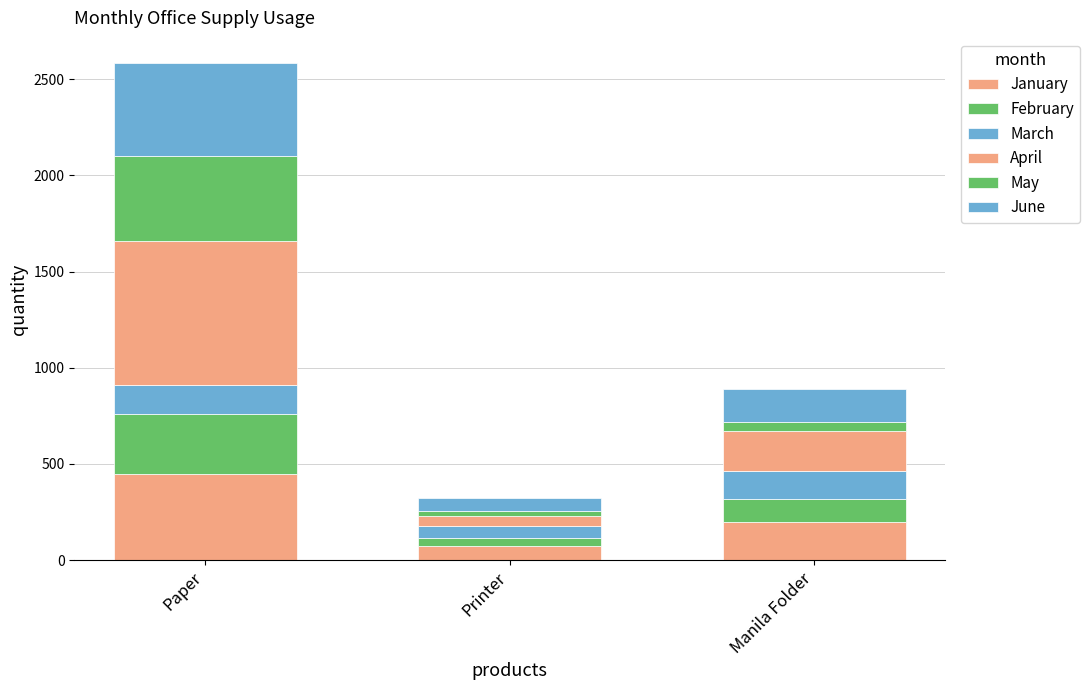

How many series are shown in this chart?

6